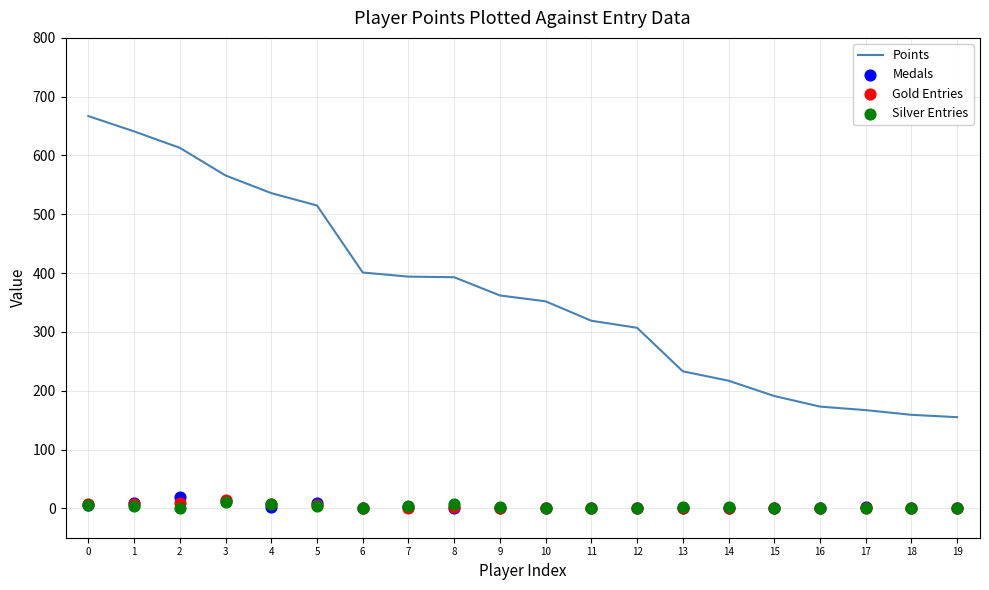

Which series has the widest spread of Y values?

Points